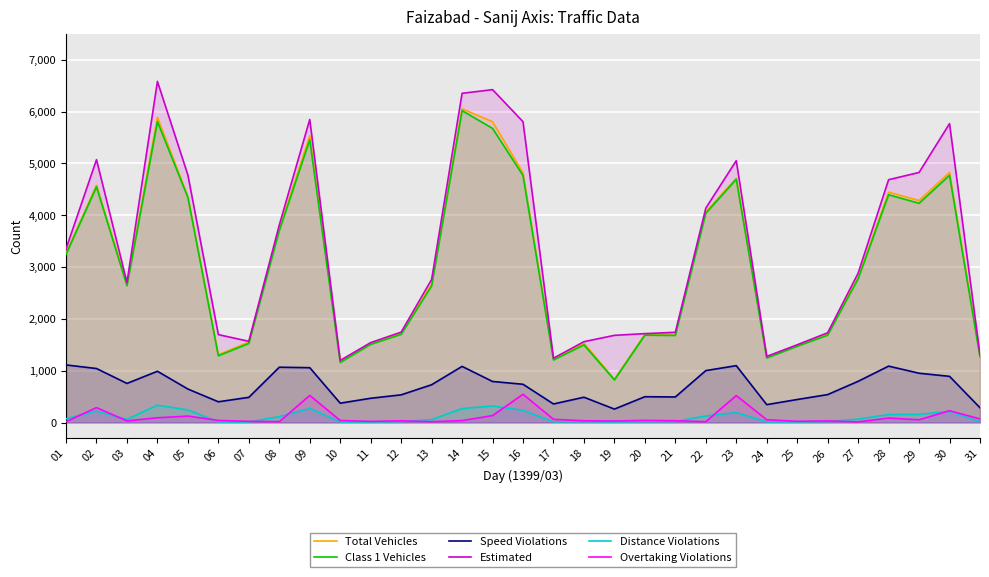

The value of Estimated at 20 is 2409. True or false?

False